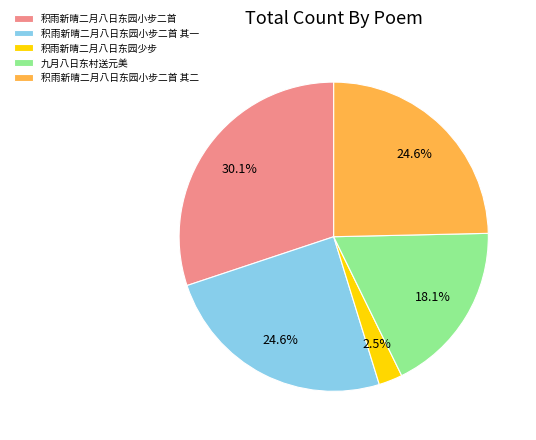

To the nearest percent, what portion does 积雨新晴二月八日东园小步二首 其一 represent?

25%